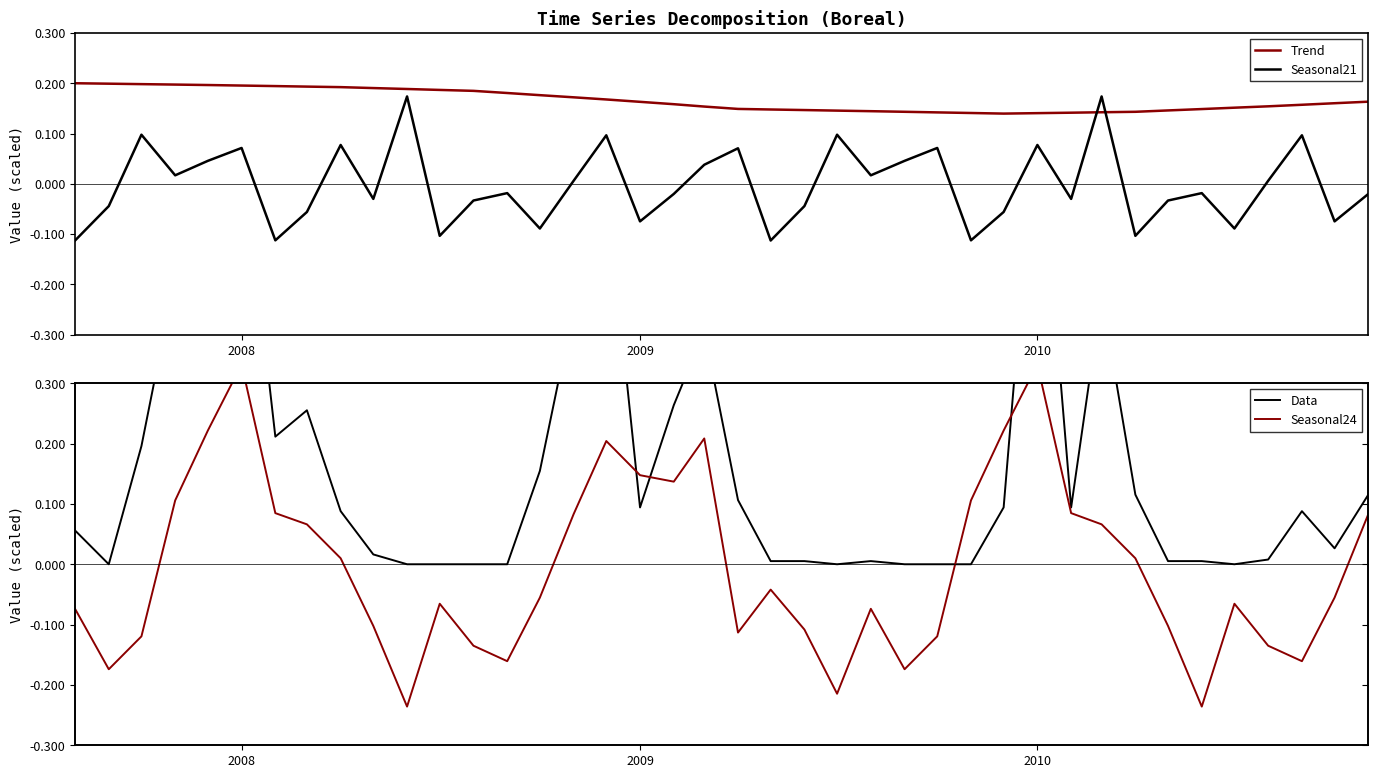

How many data points in Seasonal24 are above 0?

18